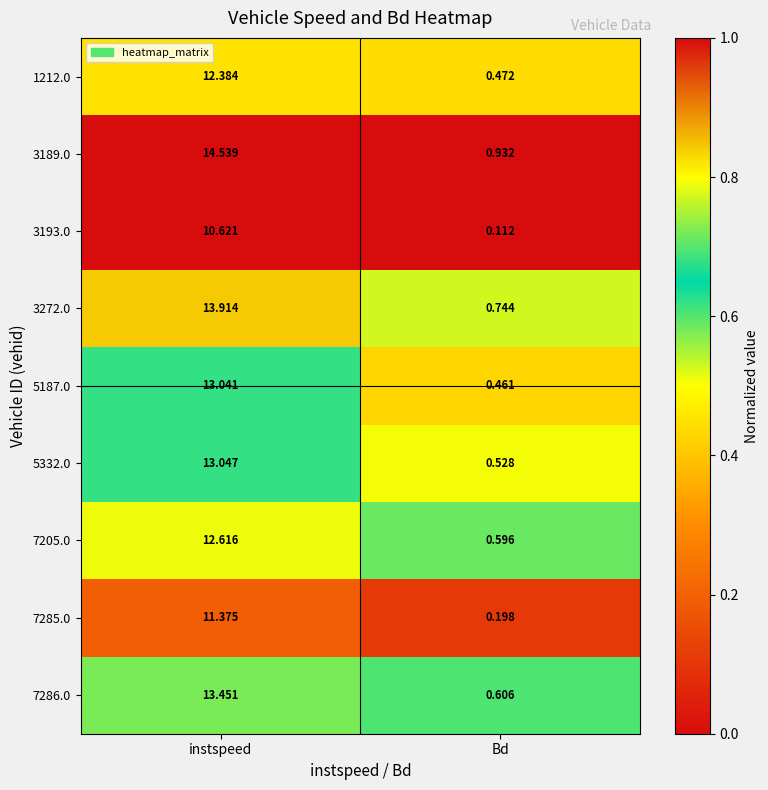

What is the difference between the highest and lowest values at instspeed?

3.9